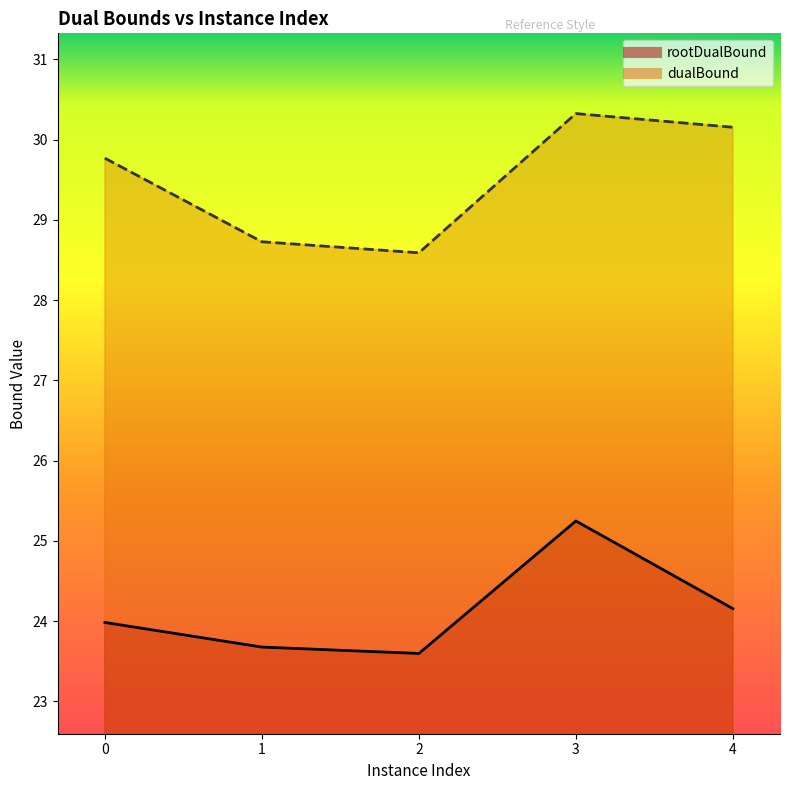

Reading left to right, list all the values displayed in this chart.

rootDualBound: 24.0	23.7	23.6	25.2	24.2
dualBound: 29.8	28.7	28.6	30.3	30.2